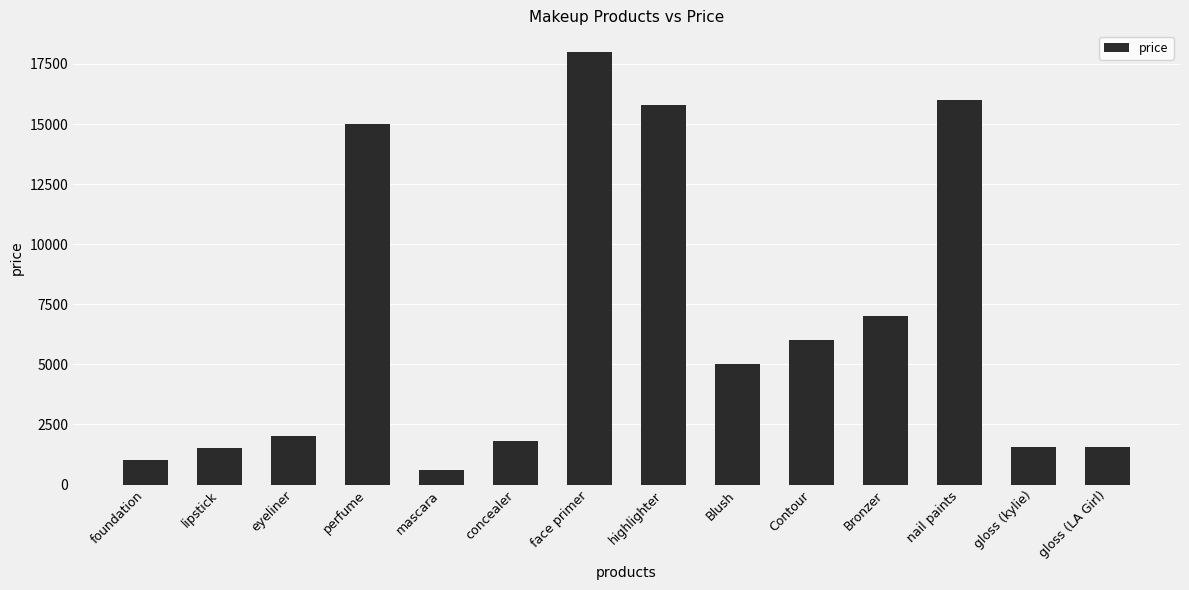

Are the bars grouped side by side (vs. stacked)?

No